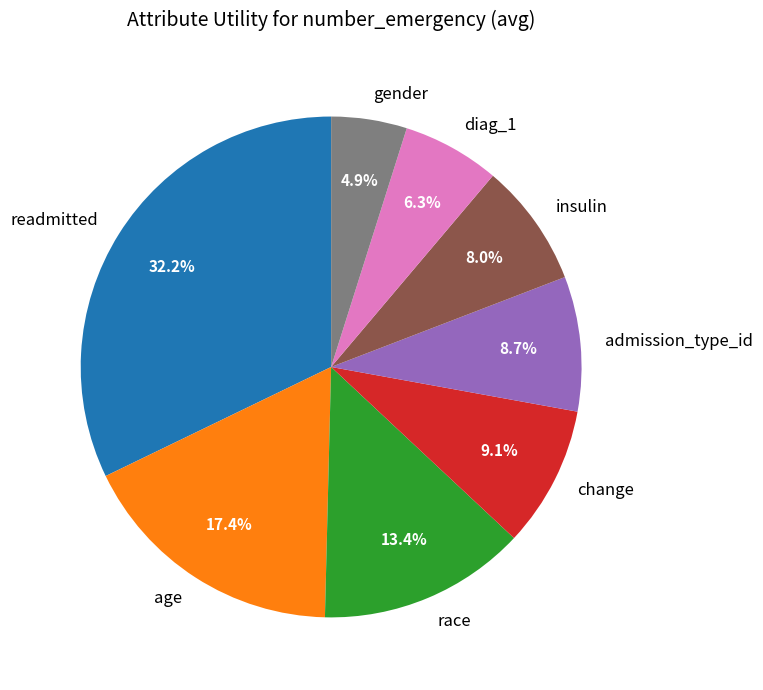

Does admission_type_id represent more than half of the total?

No